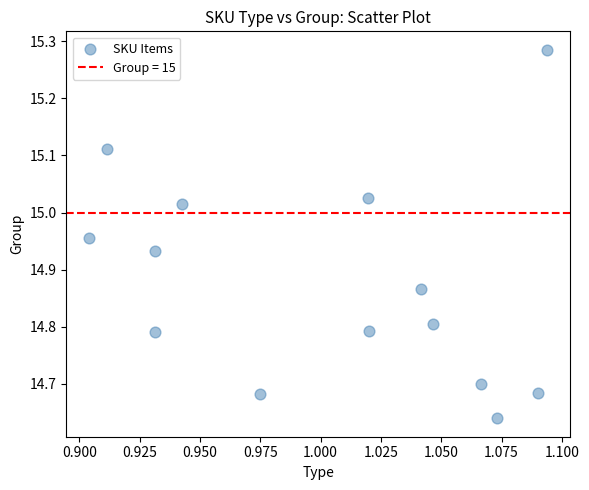

What is the range of Y values (max minus min)?

0.6